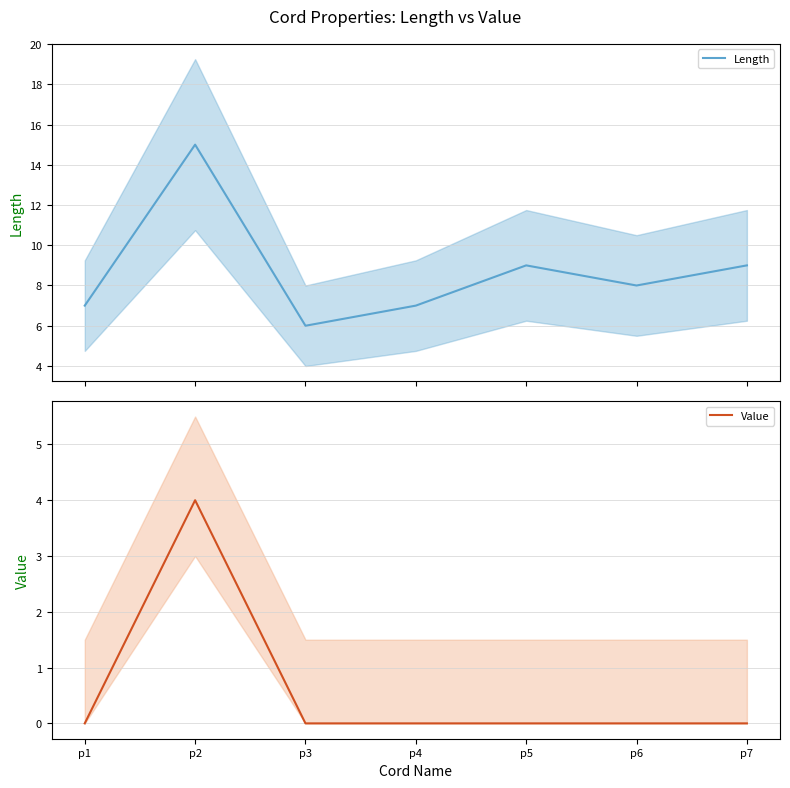

Reading left to right, transcribe all the data shown in this chart.

Length: p1=7	p2=15	p3=6	p4=7	p5=9	p6=8	p7=9
Value: p1=0	p2=4	p3=0	p4=0	p5=0	p6=0	p7=0